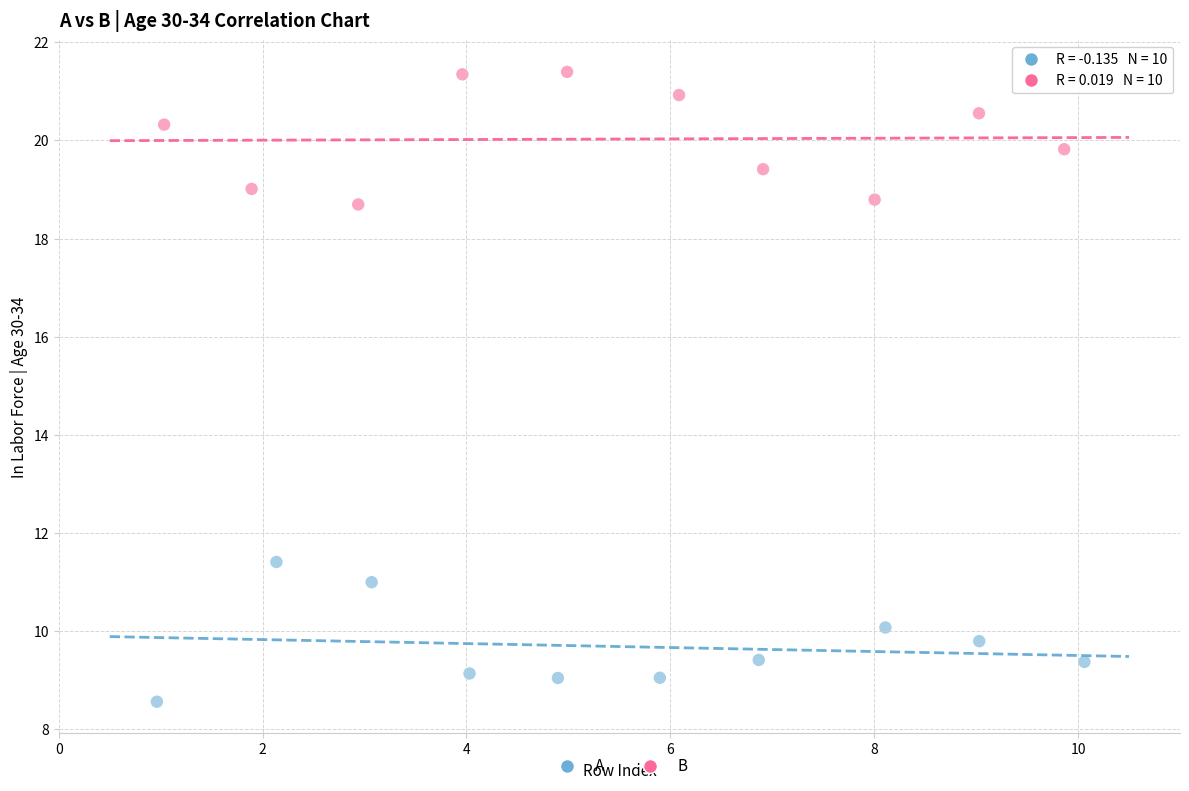

Which series contains the highest Y value?

B